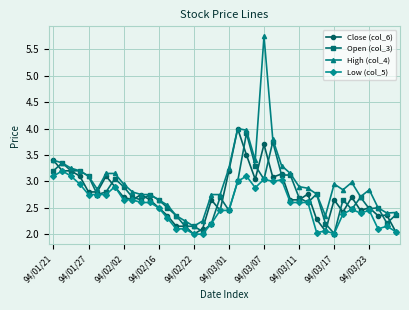

True or false: Close (col_6) has more than 0 interior local peaks.

True